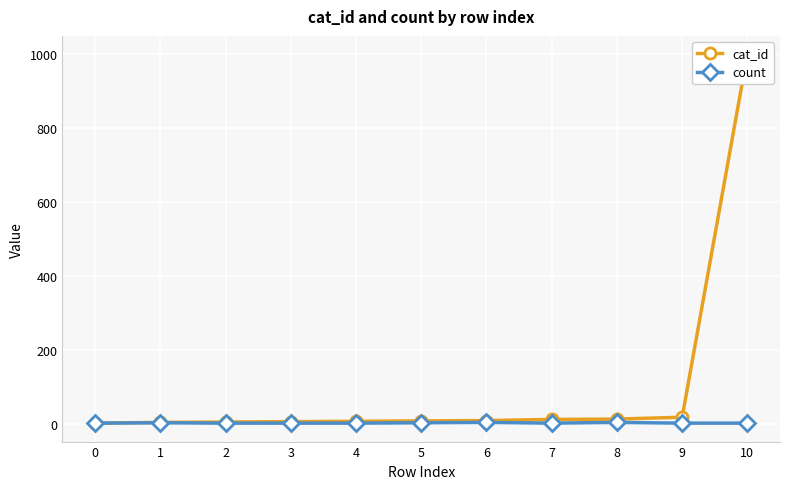

True or false: count and cat_id cross at least once.

False